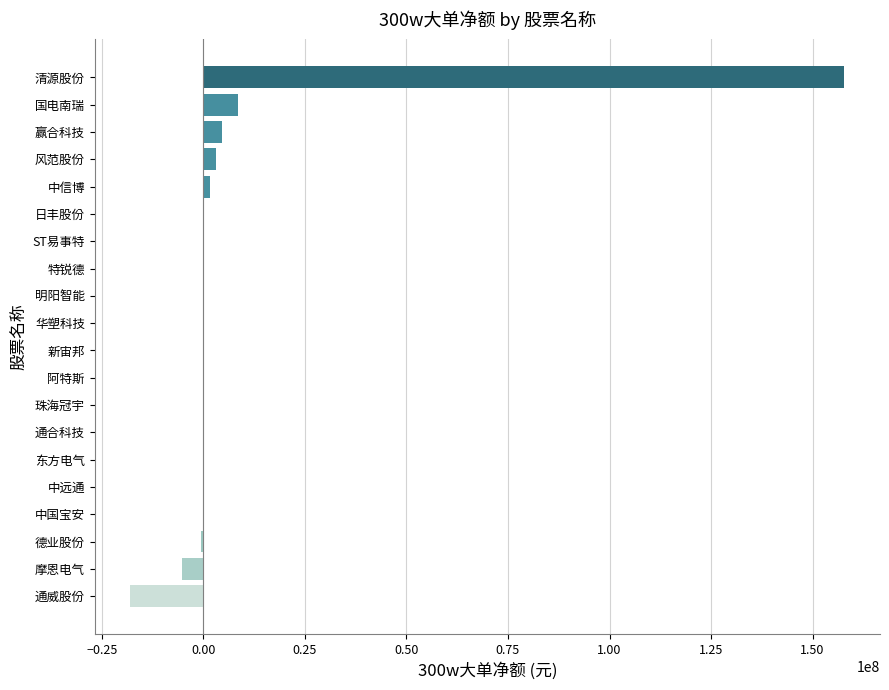

Which has a higher value, 清源股份 or 特锐德?

清源股份